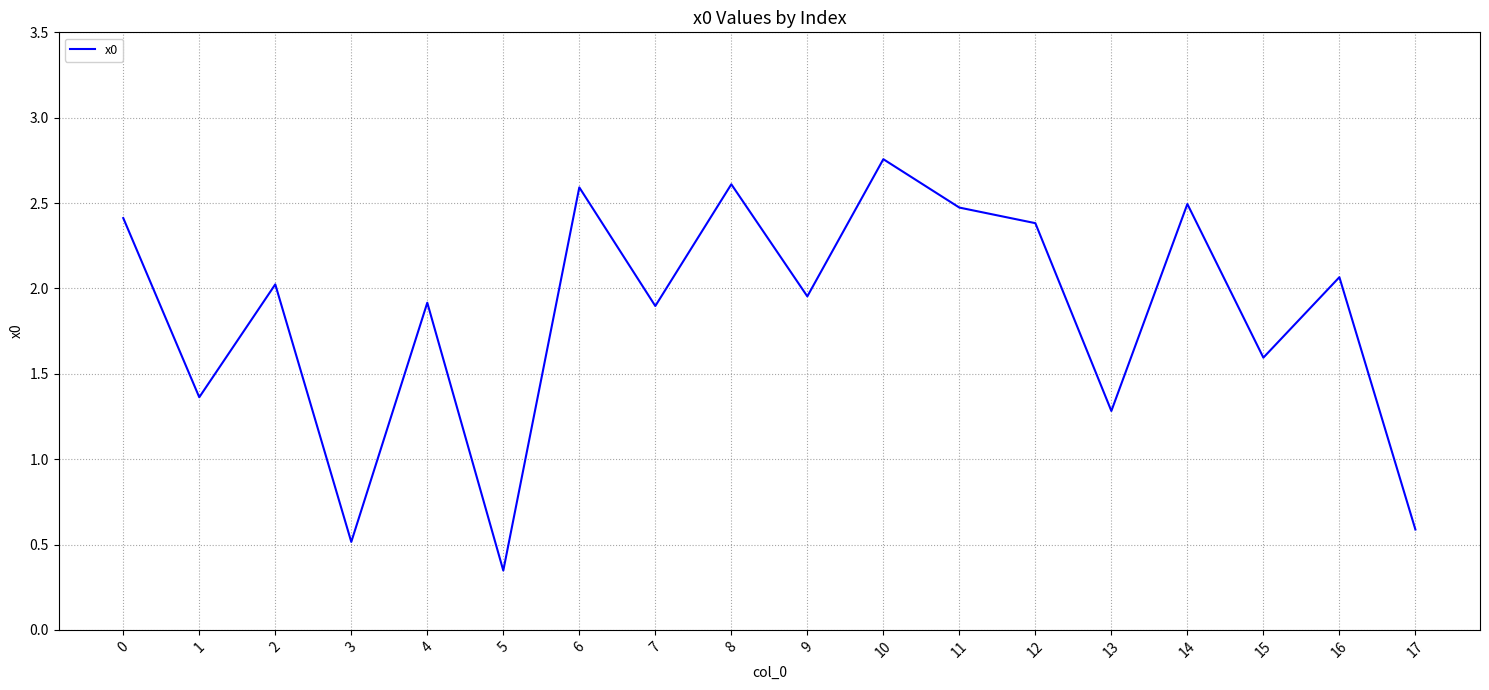

What is the difference between the maximum and minimum values?

2.4